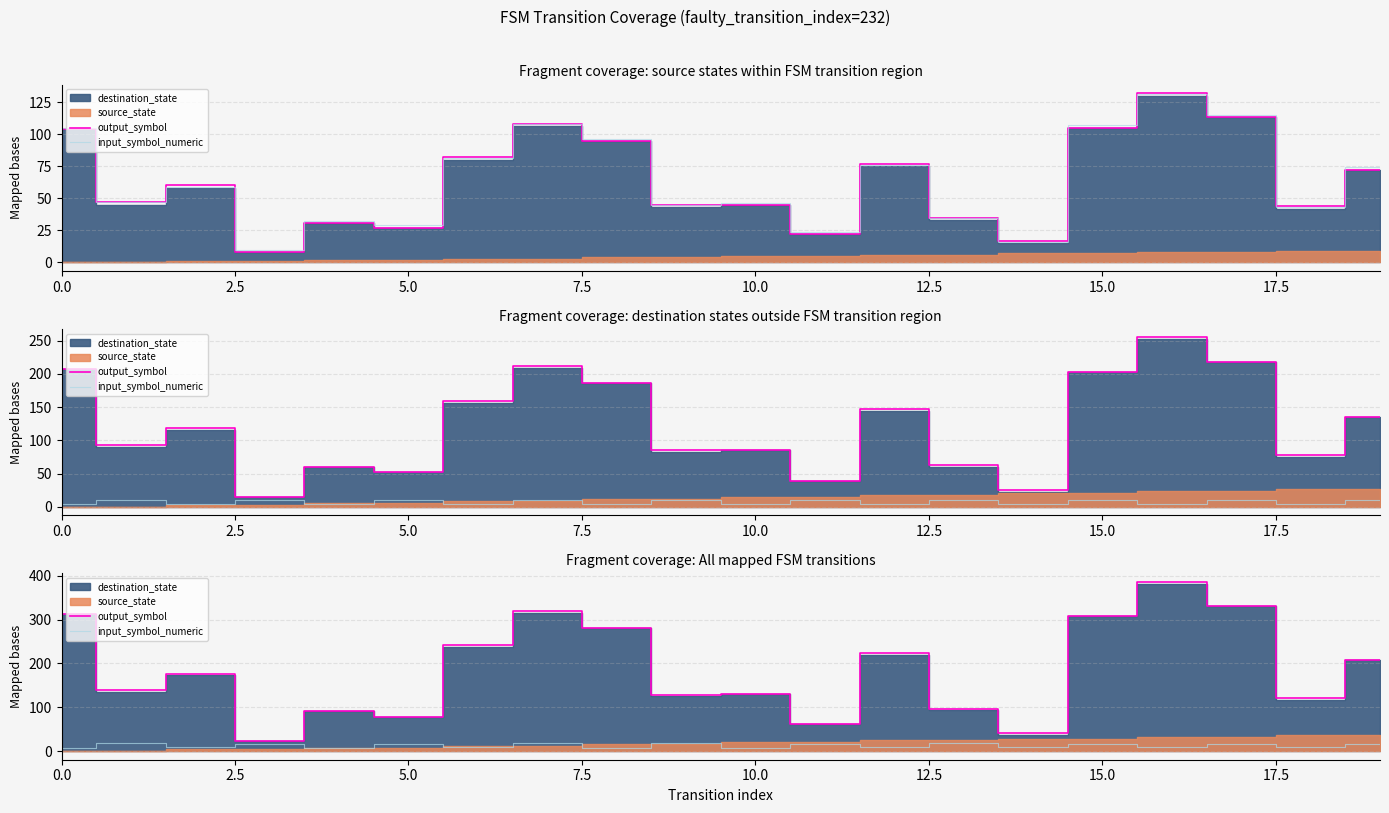

What is the spread (max minus min) of values at 15?

292